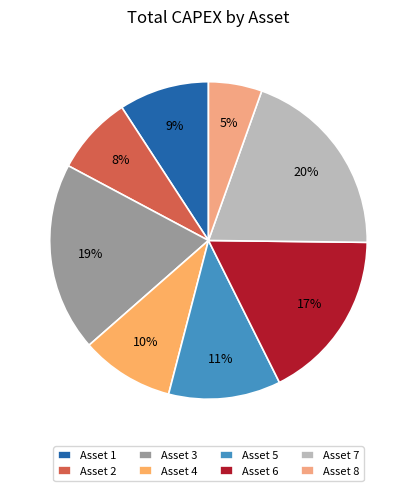

Which category has the biggest portion of the pie?

Asset 7